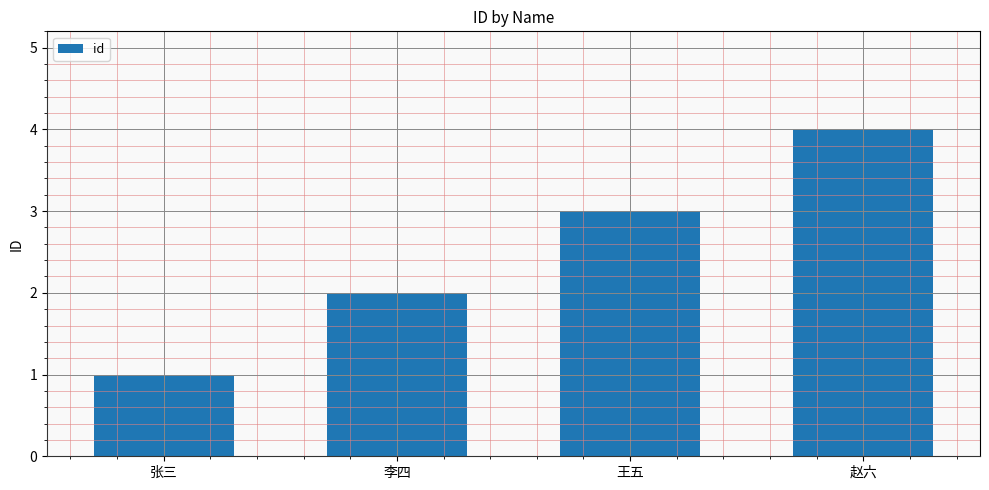

The chart shows a value of 3 at 王五. True or false?

True